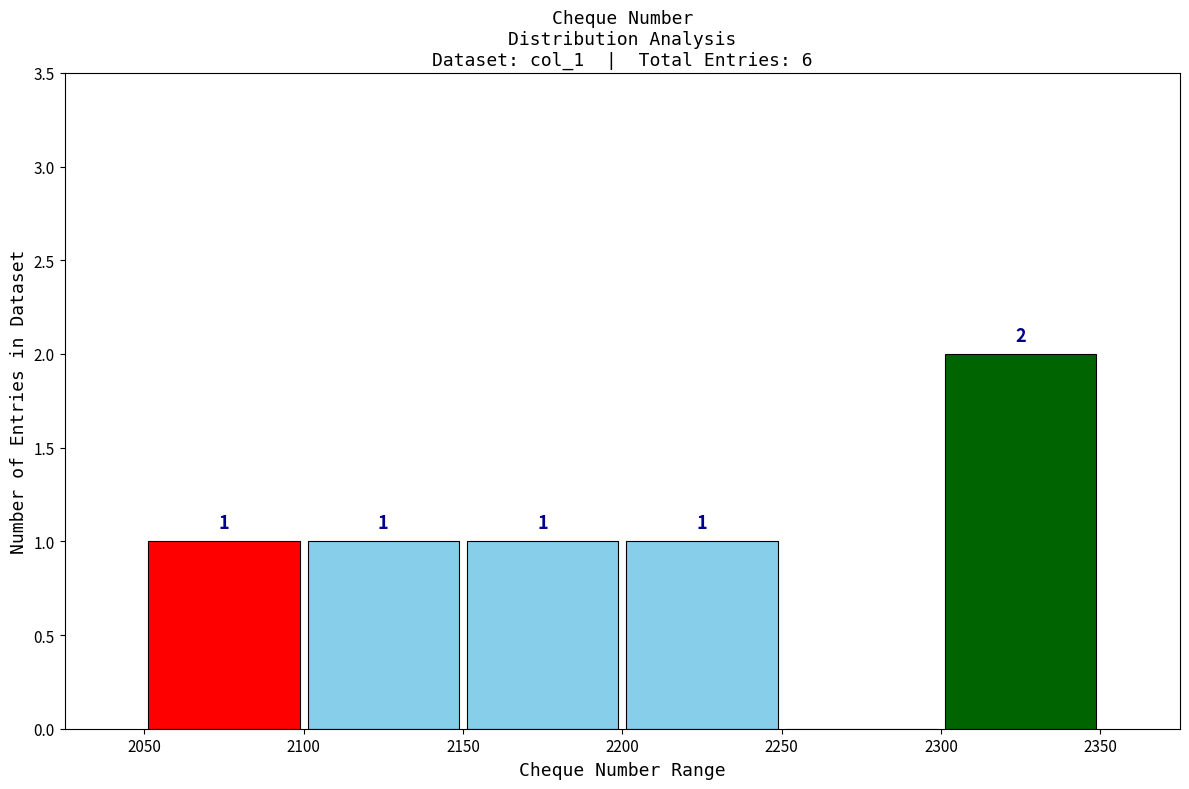

Which range on the x-axis has the tallest bar?

2300 to 2350